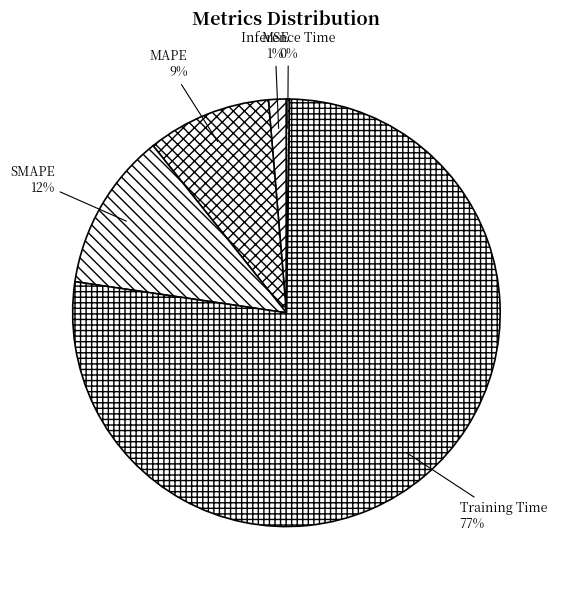

The Training Time slice represents 90% of the pie. True or false?

False